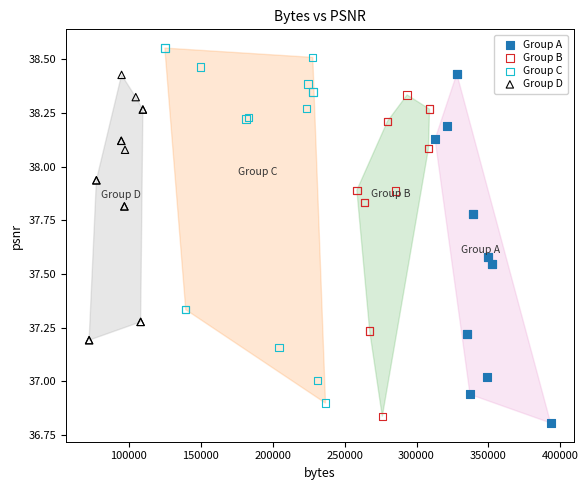

Which series contains the highest Y value?

Group C